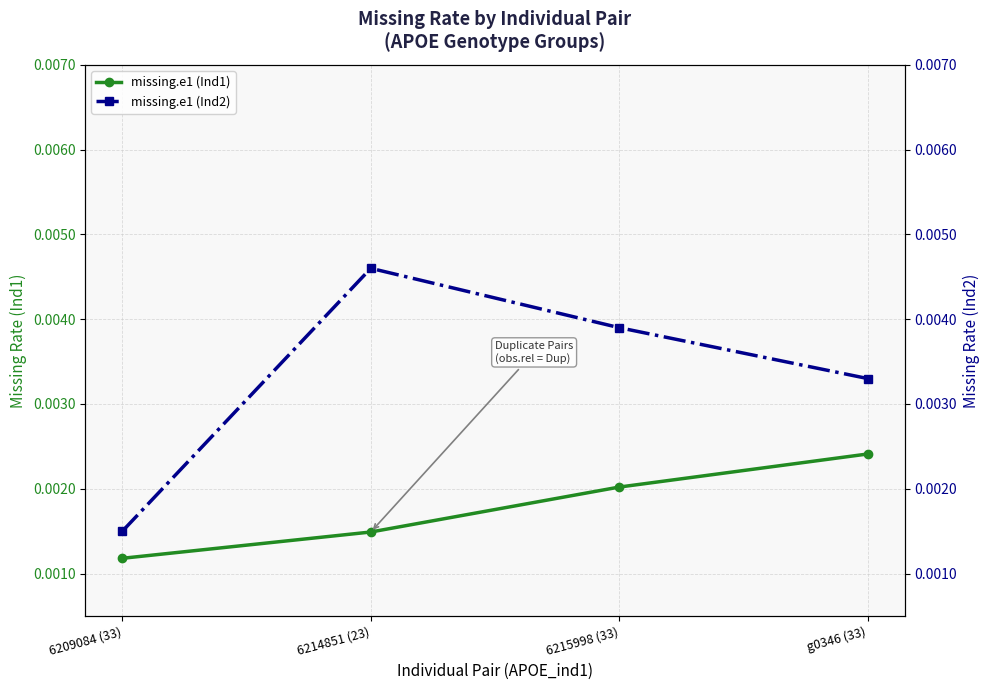

Count the missing.e1 (Ind1) values in the range 0 to 1.

4